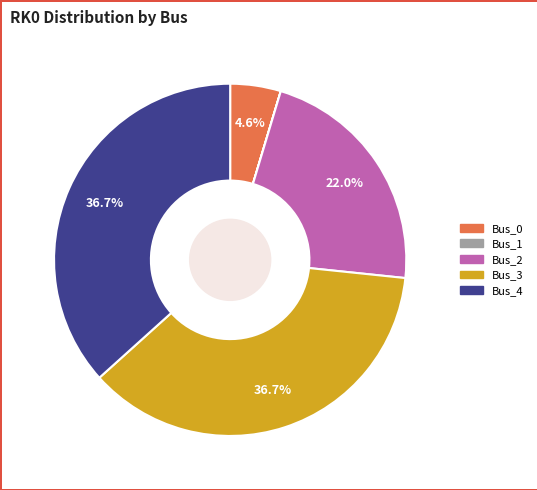

What percentage is the Bus_3 slice, to the nearest percent?

37%